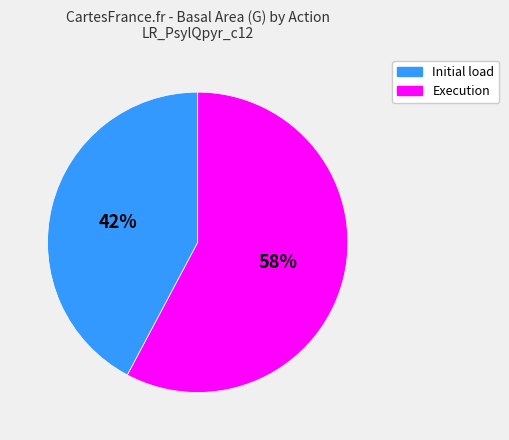

How many segments does this pie chart have?

2